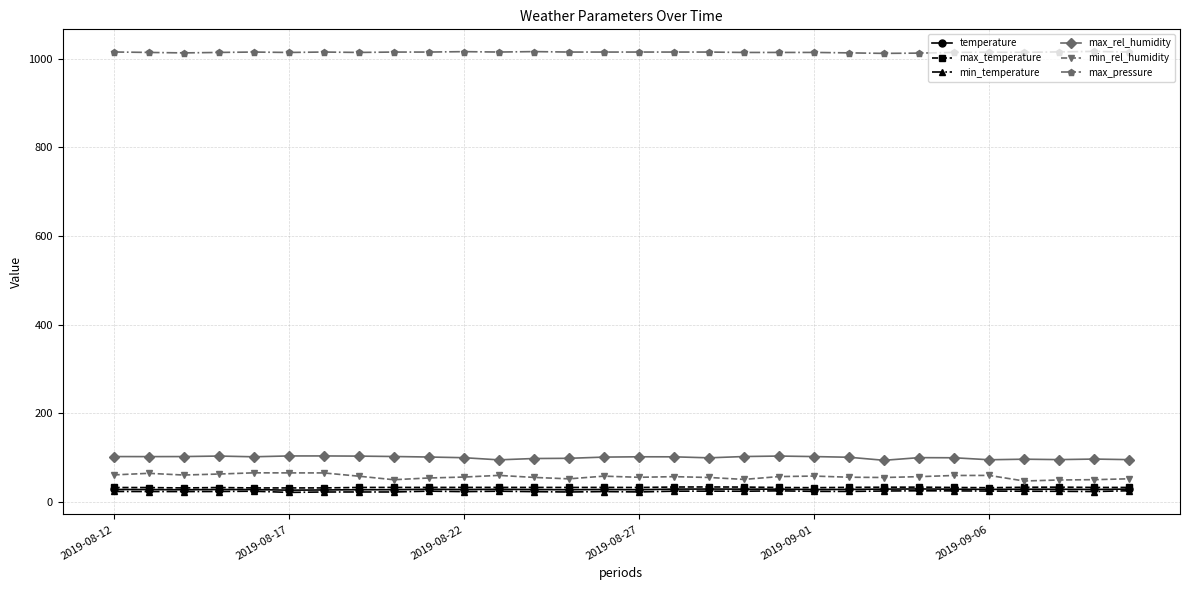

What is the value of the max_rel_humidity point at the 7th from the left?

103.3